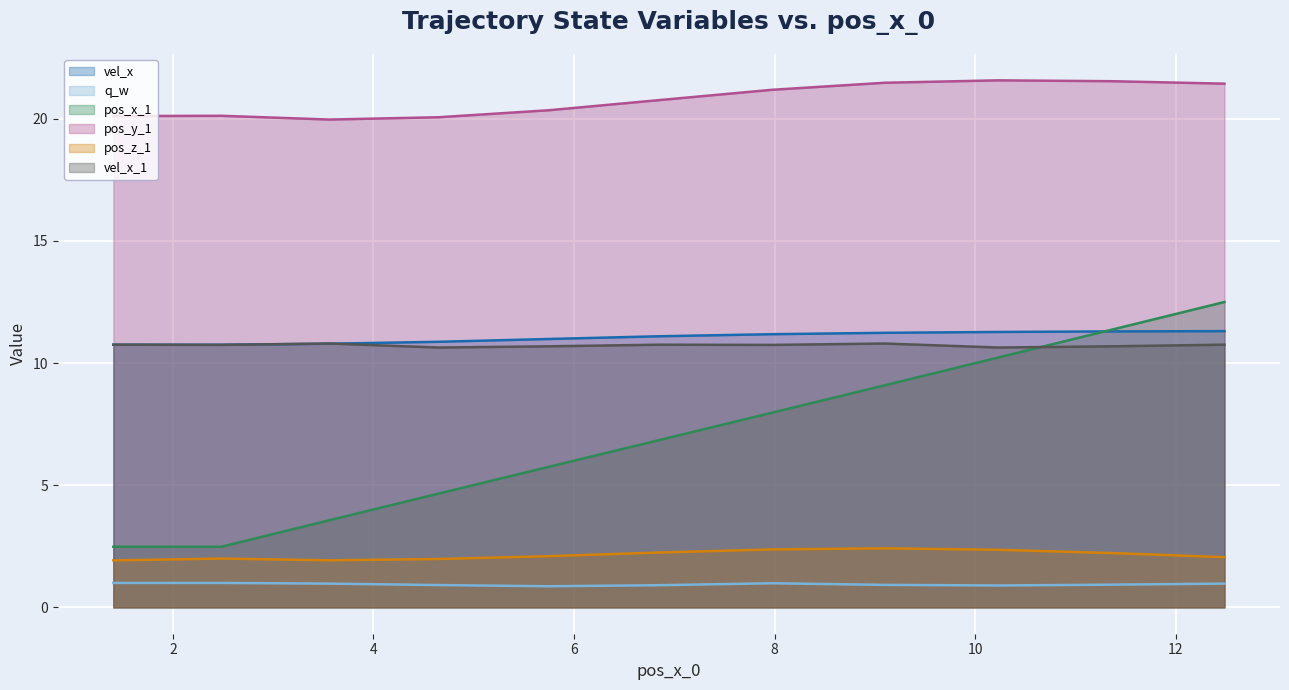

Which series has the largest range (max minus min)?

pos_x_1 (line)